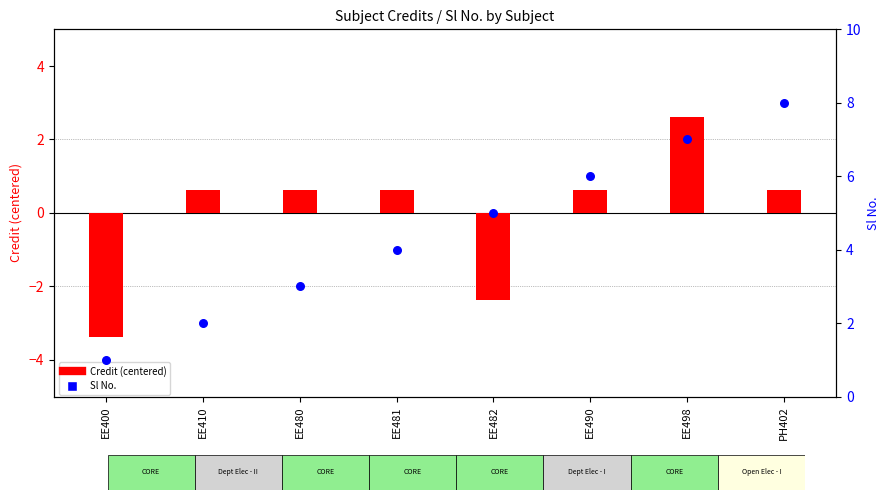

What is the total value across all series at EE410?

2.6